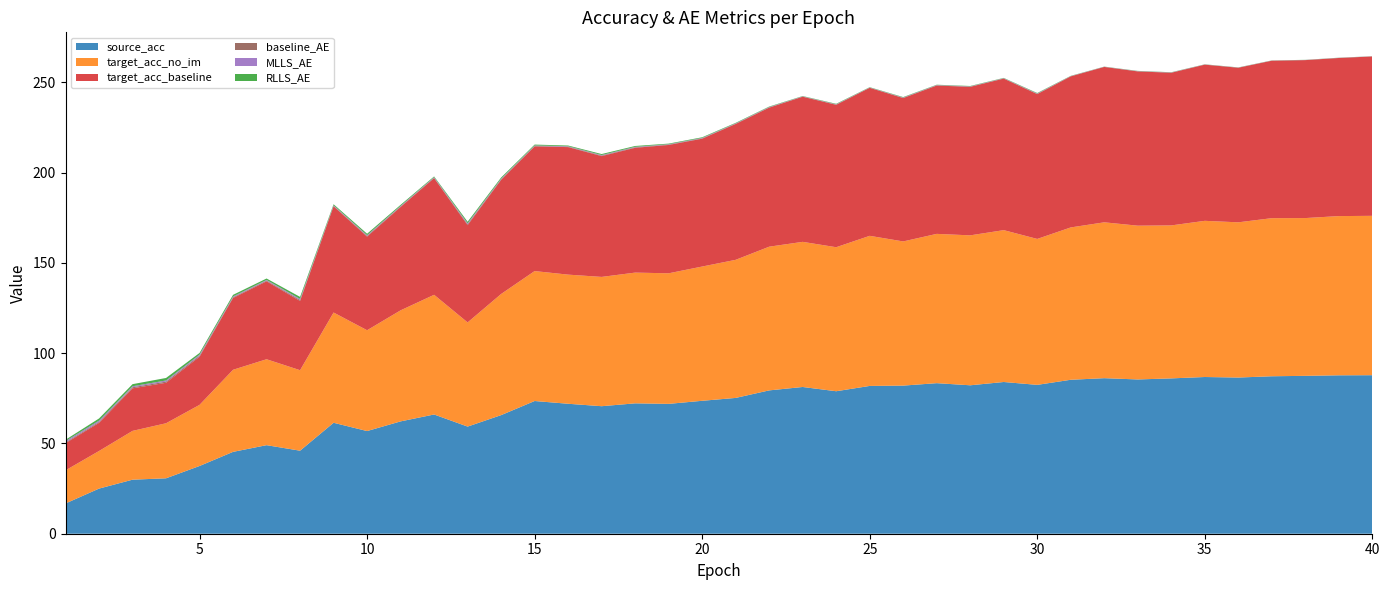

Reading left to right, transcribe all the data shown in this chart.

source_acc: 1=16.8	2=25.0	3=29.9	4=30.7	5=37.5	6=45.4	7=49.1	8=46.0	9=61.5	10=56.9	11=62.2	12=66.1	13=59.4	14=65.7	15=73.5	16=72.0	17=70.6	18=72.2	19=71.9	20=73.6	21=75.2	22=79.4	23=81.3	24=78.9	25=81.9	26=82.1	27=83.4	28=82.2	29=84.1	30=82.5	31=85.3	32=86.2	33=85.5	34=86.1	35=86.8	36=86.5	37=87.2	38=87.5	39=87.8	40=87.8
target_acc_no_im: 1=18.4	2=20.8	3=27.0	4=30.5	5=33.9	6=45.5	7=47.6	8=44.6	9=61.1	10=55.9	11=61.5	12=66.3	13=57.7	14=67.1	15=72.0	16=71.5	17=71.6	18=72.4	19=72.3	20=74.4	21=76.5	22=79.6	23=80.4	24=79.8	25=83.2	26=79.9	27=82.7	28=83.1	29=84.1	30=80.9	31=84.4	32=86.3	33=85.2	34=84.8	35=86.5	36=86.0	37=87.6	38=87.4	39=88.2	40=88.3
target_acc_baseline: 1=15.1	2=15.6	3=23.6	4=22.4	5=26.7	6=39.8	7=43.2	8=38.4	9=58.9	10=51.9	11=57.3	12=64.6	13=53.9	14=63.2	15=69.1	16=70.7	17=66.9	18=69.1	19=71.1	20=70.8	21=75.3	22=77.0	23=80.4	24=78.9	25=82.0	26=79.4	27=82.2	28=82.3	29=84.0	30=80.2	31=83.7	32=86.1	33=85.5	34=84.6	35=86.5	36=85.6	37=87.2	38=87.5	39=87.6	40=88.3
baseline_AE: 1=0.4	2=0.5	3=0.6	4=0.6	5=0.6	6=0.4	7=0.4	8=0.6	9=0.3	10=0.4	11=0.3	12=0.3	13=0.5	14=0.4	15=0.3	16=0.2	17=0.3	18=0.3	19=0.2	20=0.2	21=0.2	22=0.2	23=0.1	24=0.2	25=0.1	26=0.2	27=0.1	28=0.1	29=0.1	30=0.2	31=0.1	32=0.1	33=0.1	34=0.1	35=0.1	36=0.1	37=0.0	38=0.1	39=0.1	40=0.0
MLLS_AE: 1=0.7	2=0.7	3=0.5	4=0.6	5=0.6	6=0.5	7=0.4	8=0.6	9=0.3	10=0.4	11=0.3	12=0.3	13=0.5	14=0.3	15=0.3	16=0.2	17=0.3	18=0.3	19=0.2	20=0.2	21=0.2	22=0.2	23=0.1	24=0.2	25=0.1	26=0.2	27=0.1	28=0.1	29=0.1	30=0.2	31=0.1	32=0.1	33=0.1	34=0.1	35=0.1	36=0.1	37=0.1	38=0.0	39=0.1	40=0.0
RLLS_AE: 1=0.7	2=1.2	3=1.2	4=1.4	5=0.9	6=0.9	7=0.8	8=1.1	9=0.6	10=0.8	11=0.6	12=0.4	13=0.9	14=0.6	15=0.5	16=0.4	17=0.5	18=0.5	19=0.3	20=0.4	21=0.3	22=0.2	23=0.2	24=0.2	25=0.2	26=0.2	27=0.2	28=0.2	29=0.2	30=0.2	31=0.1	32=0.1	33=0.1	34=0.1	35=0.1	36=0.1	37=0.1	38=0.1	39=0.1	40=0.0